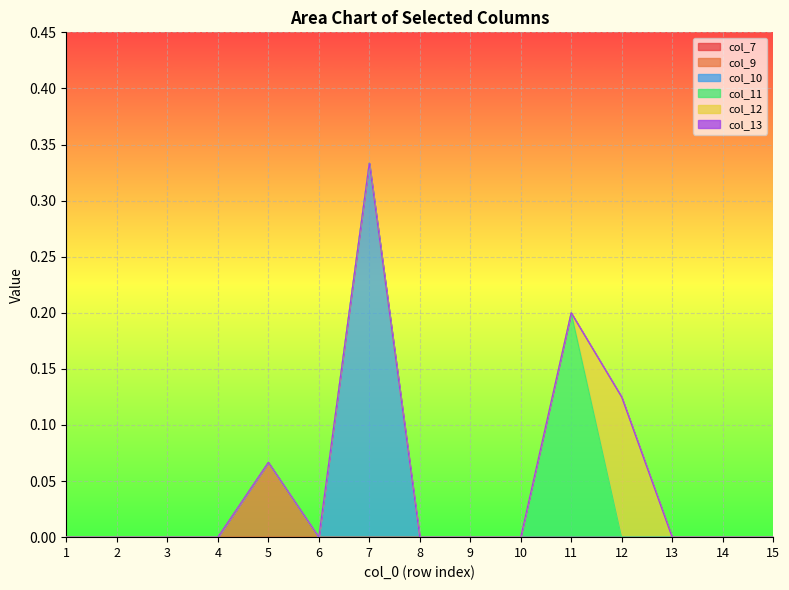

True or false: col_11 has a value of 0.0 at 8.

True